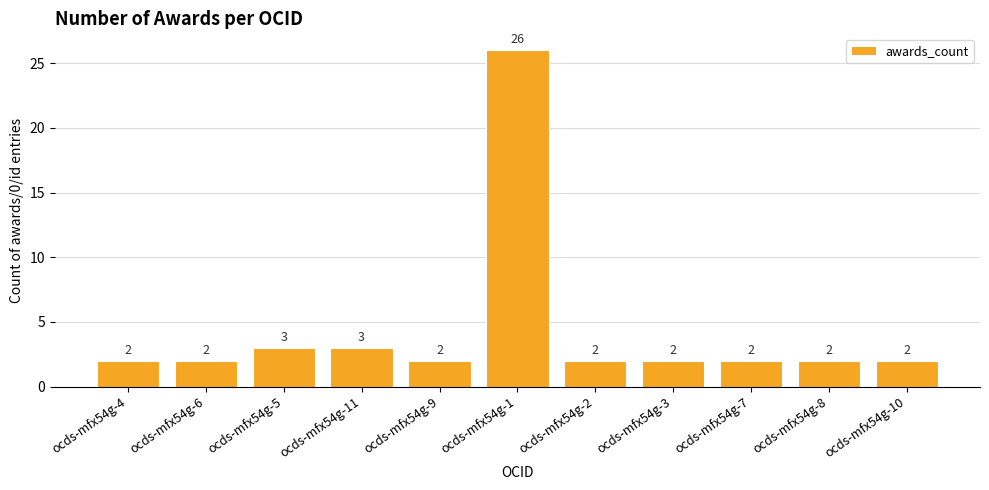

What is the sum of the values at ocds-mfx54g-1 and ocds-mfx54g-11?

29